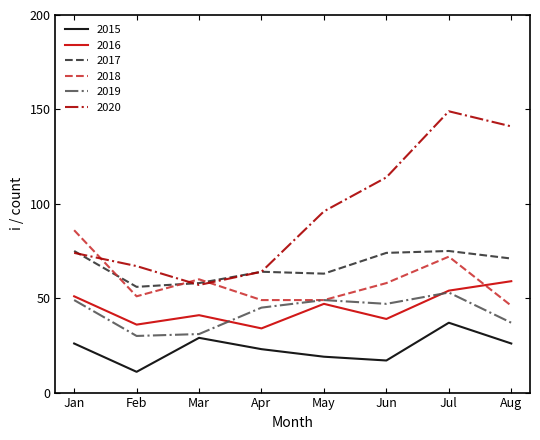

True or false: 2018 has more than 0 points higher than both neighbors.

True